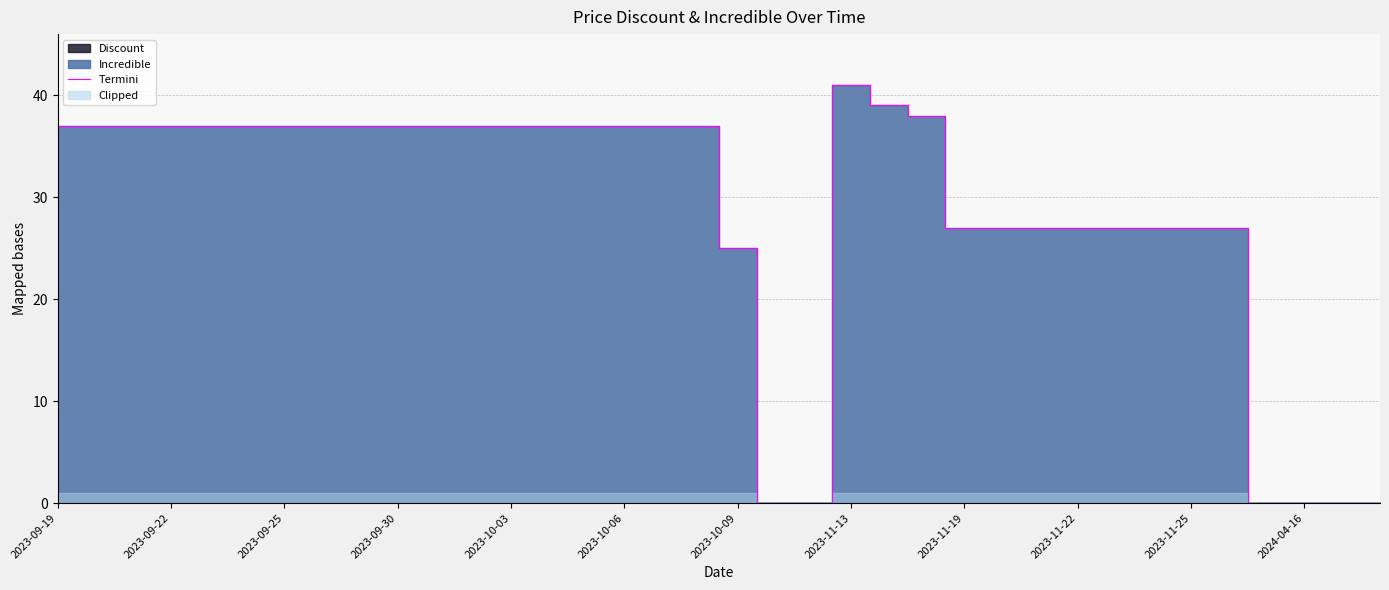

At which label is Termini closest to 20?

2023-10-09